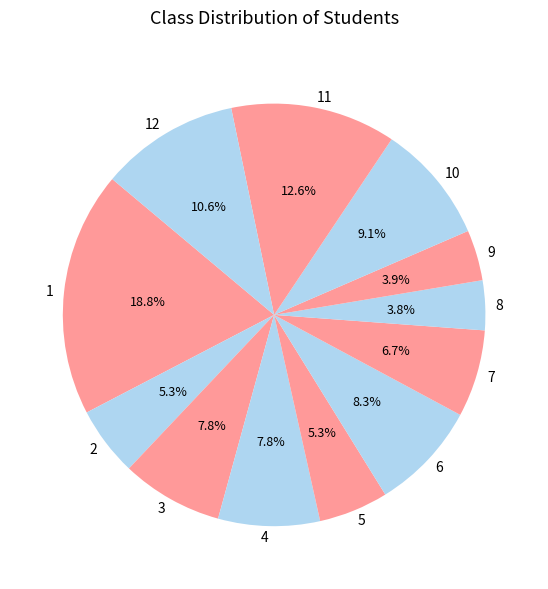

How many slices are in this pie chart?

12